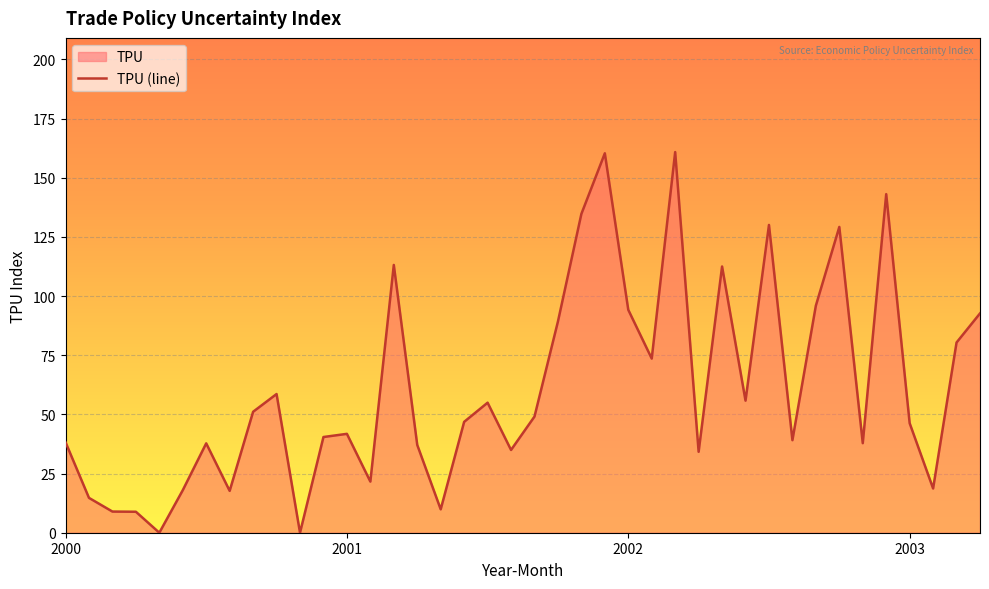

At which label is the value closest to 80?

2003-3